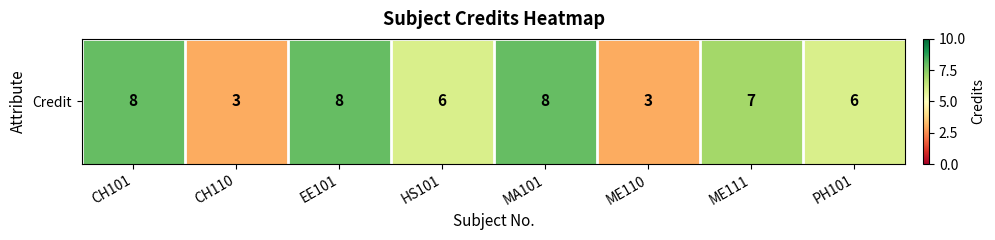

What is the ratio of the value at CH110 to the value at MA101?

0.4